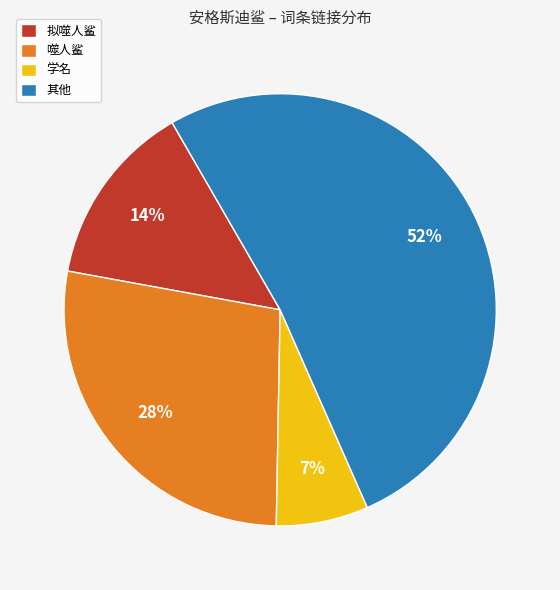

To the nearest percent, what is the difference between the largest and smallest slice percentages?

45%